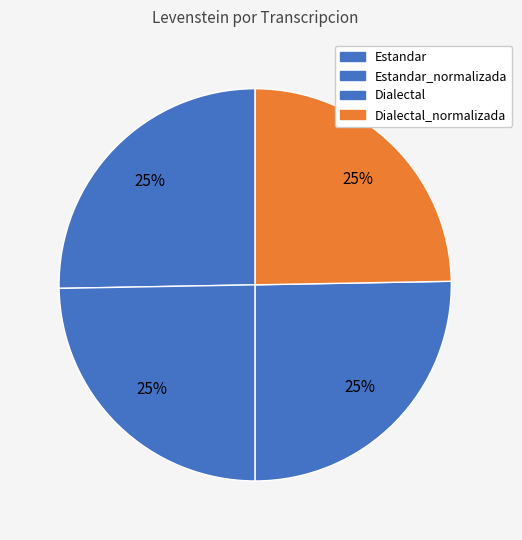

To the nearest percent, what percentage of the pie is Dialectal_normalizada?

25%